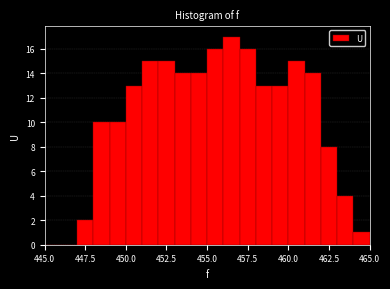

Around what value on the x-axis is the tallest bar? Give the approximate position of its centre, as read against the axis.

456.5